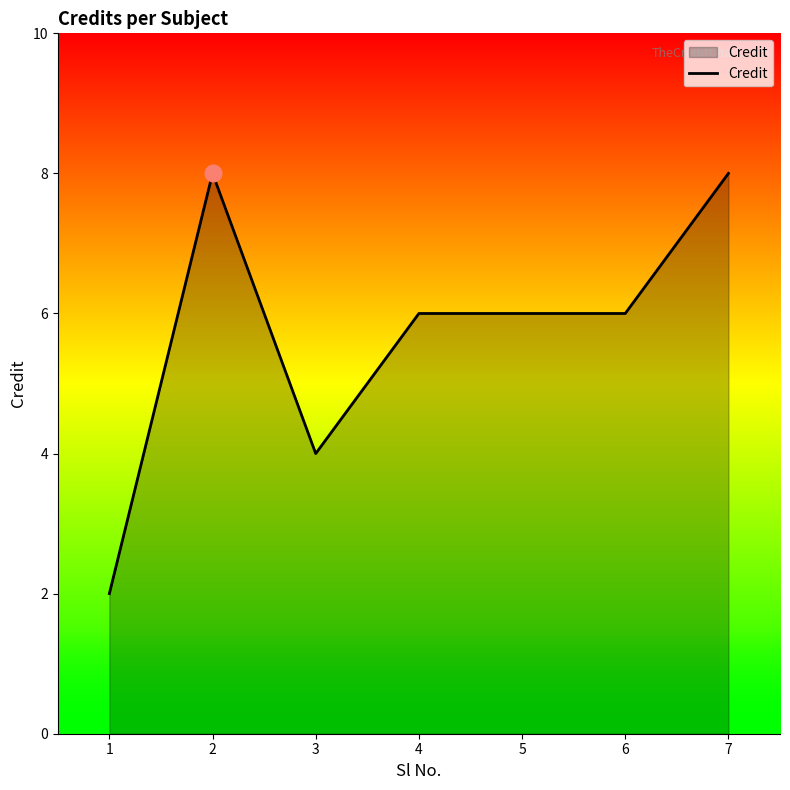

Between 3 and 2, which is larger?

2